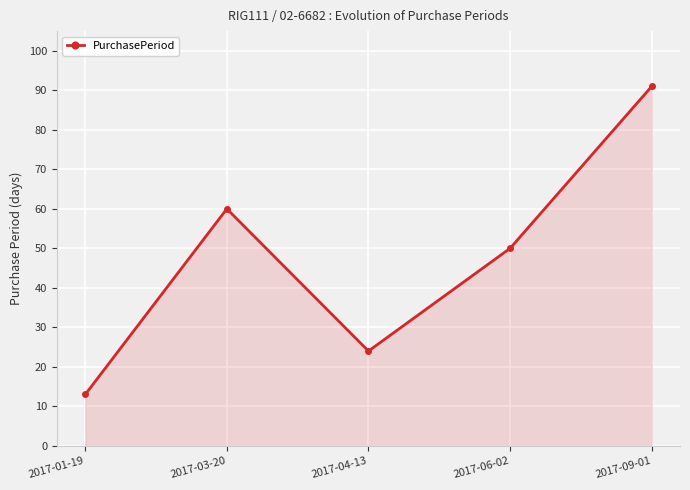

Does the chart have visible grid lines?

Yes